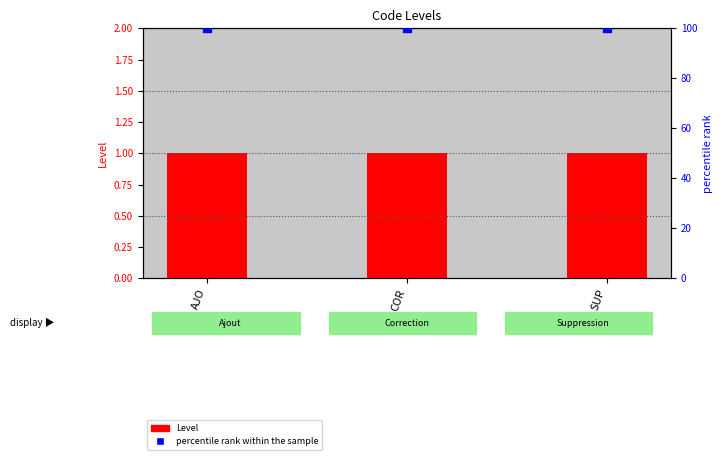

What are all the series names shown in the legend?

Level, percentile rank within the sample